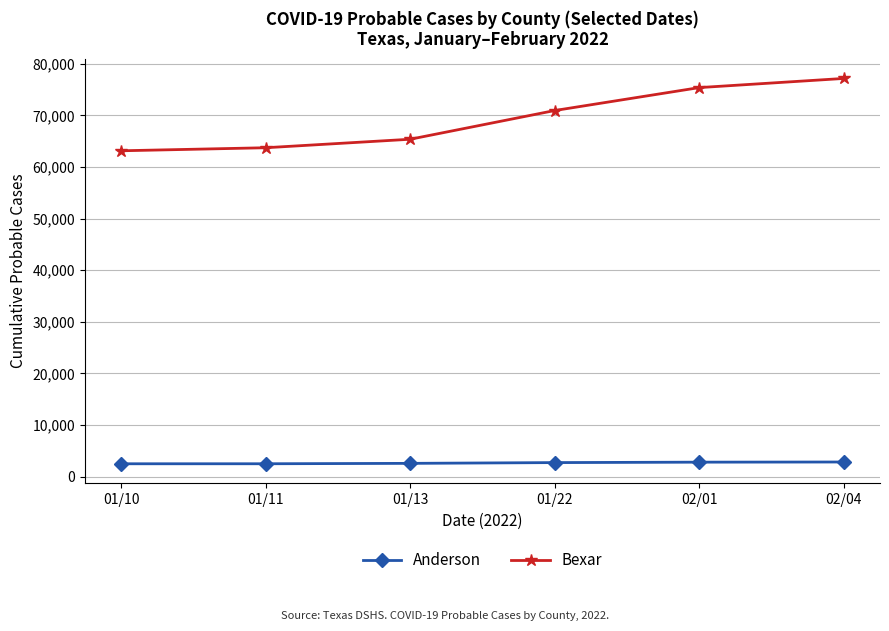

List the series in order of their overall mean, highest first.

Bexar, Anderson